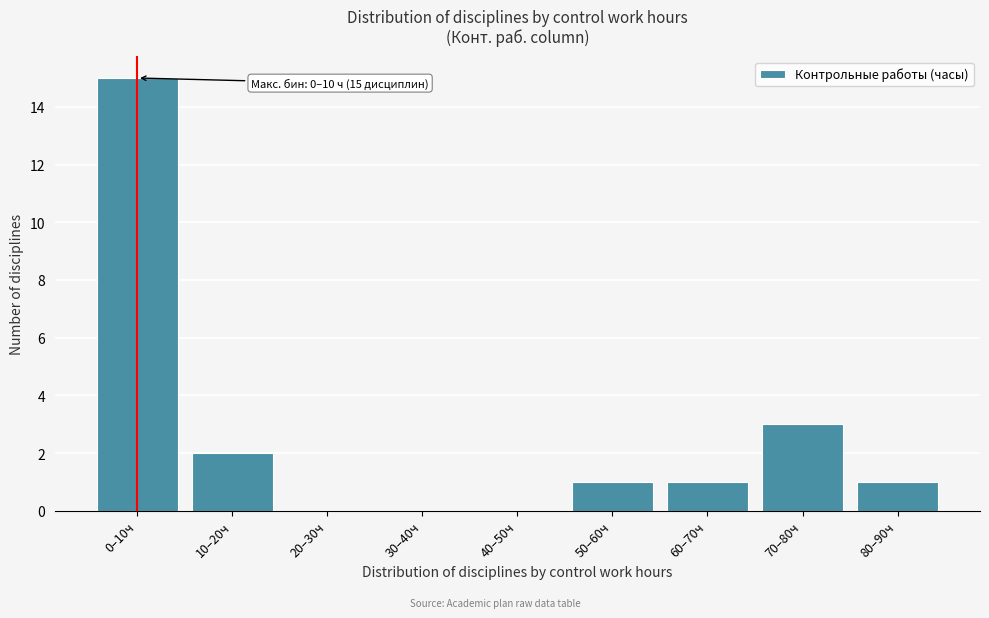

Reading left to right, what are all the values shown in this chart?

0–10ч=15	10–20ч=2	20–30ч=0	30–40ч=0	40–50ч=0	50–60ч=1	60–70ч=1	70–80ч=3	80–90ч=1